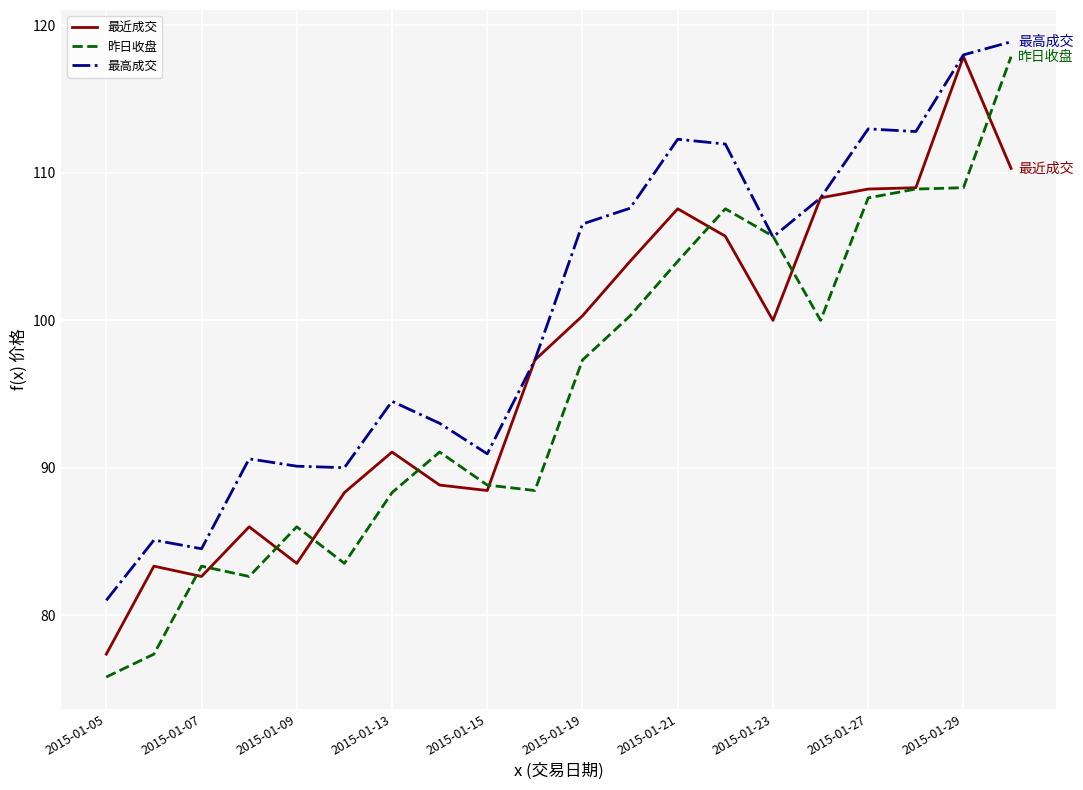

Rank the series by their average value, from highest to lowest.

最高成交, 最近成交, 昨日收盘